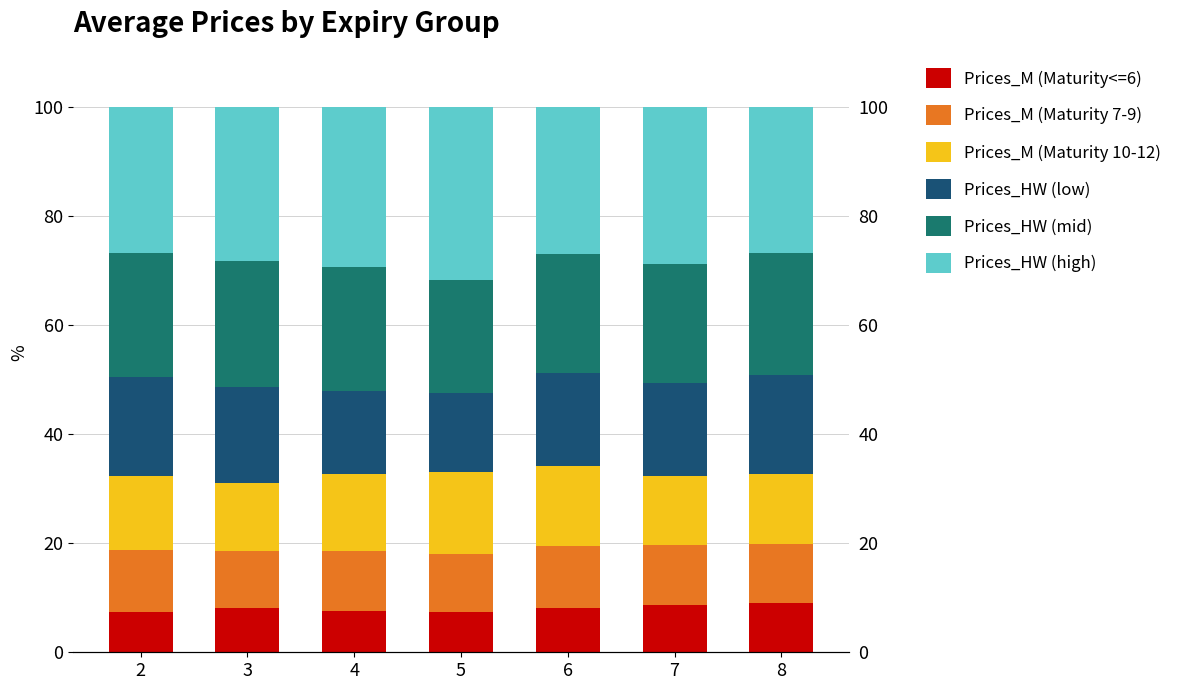

Is it true that Prices_HW (mid) equals 22.7 at 4?

True